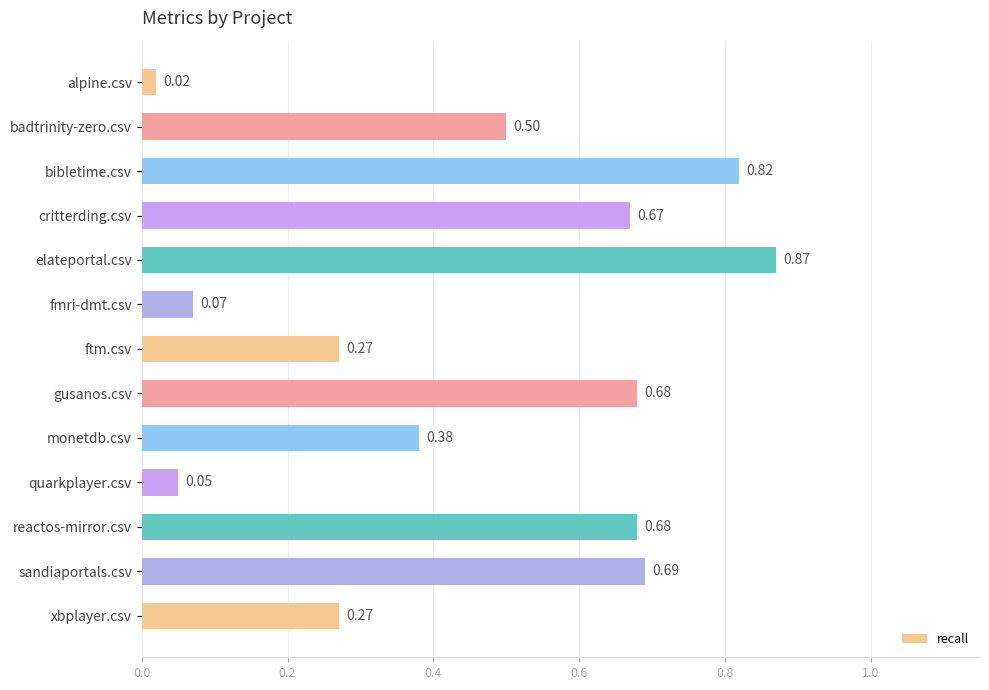

At which category does the chart reach its peak across all series?

elateportal.csv